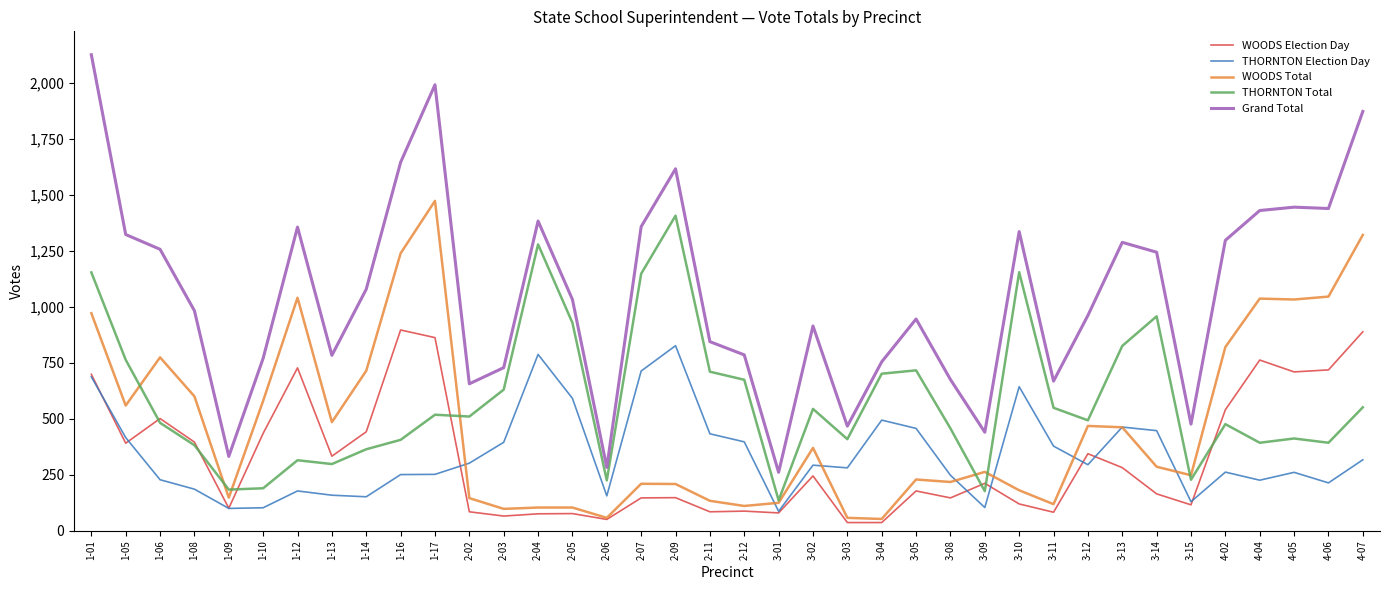

The value of Grand Total at 1-10 is 770. True or false?

True